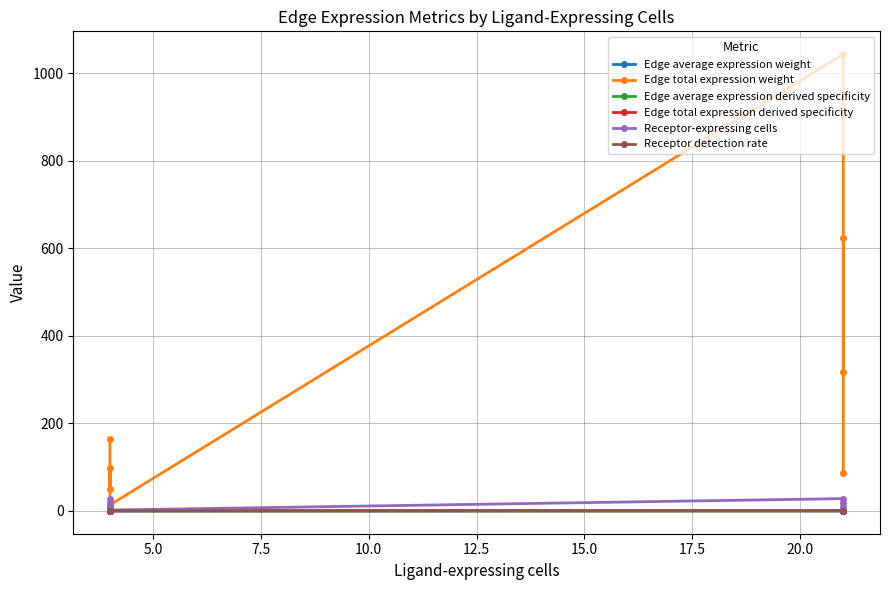

How many interior local peaks does the Edge average expression derived specificity series have?

3